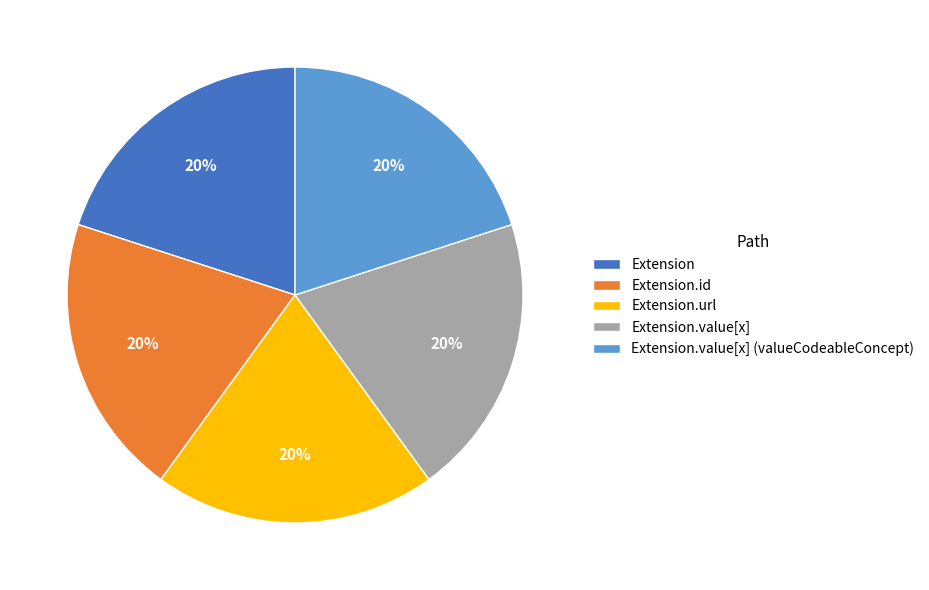

To the nearest percent, what is the combined percentage of Extension.url and Extension.value[x] (valueCodeableConcept)?

40%